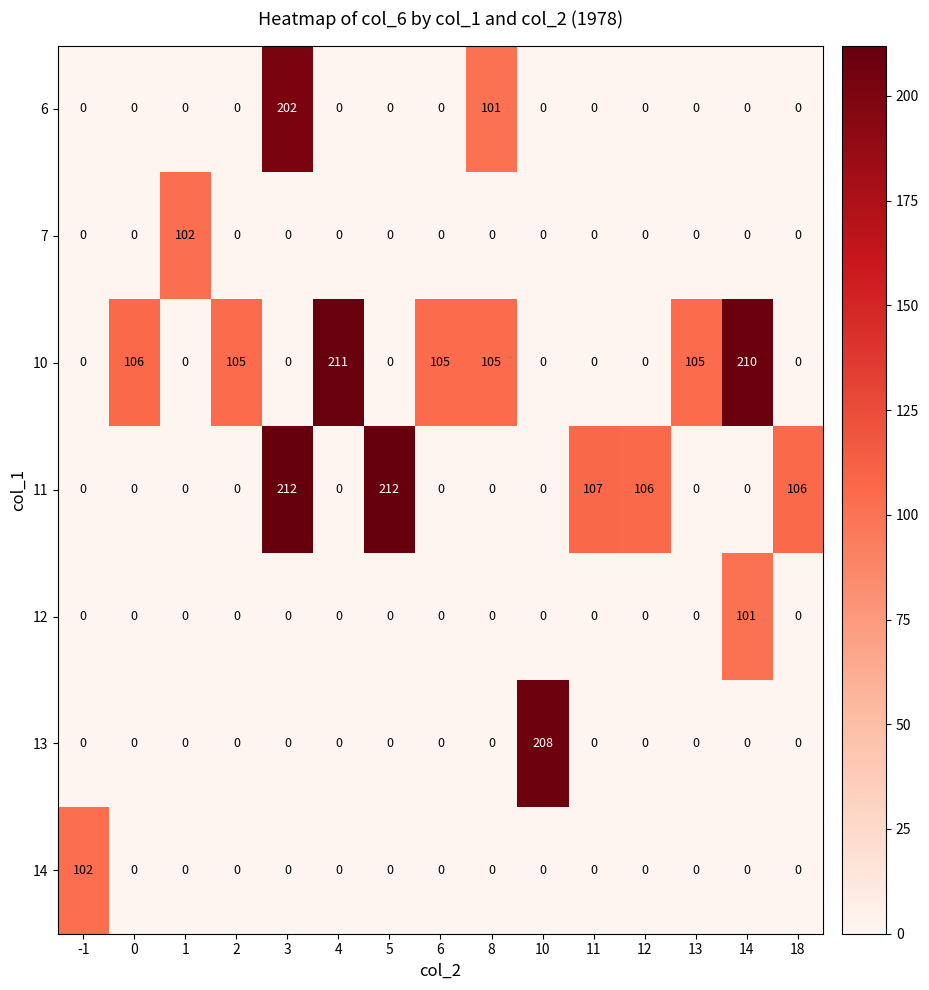

Which series changed the most between 1 and 10?

13